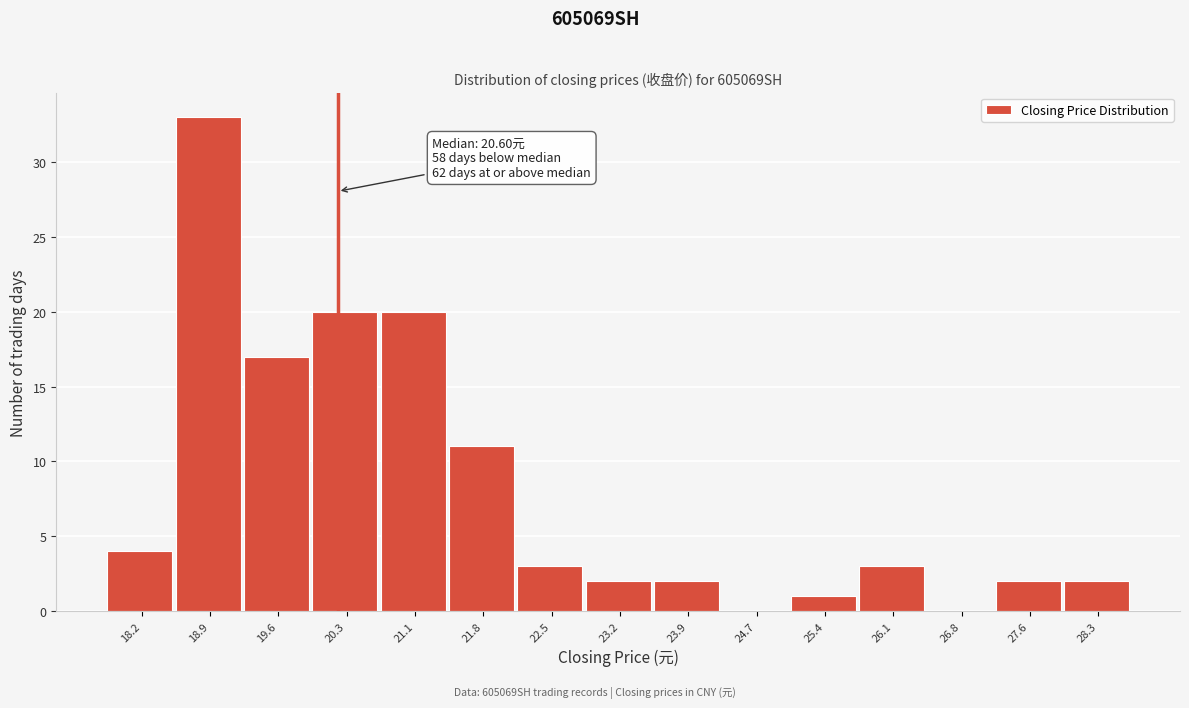

Reading left to right, extract all data points from this chart.

18.2=4	18.9=33	19.6=17	20.3=20	21.1=20	21.8=11	22.5=3	23.2=2	23.9=2	24.7=0	25.4=1	26.1=3	26.8=0	27.6=2	28.3=2